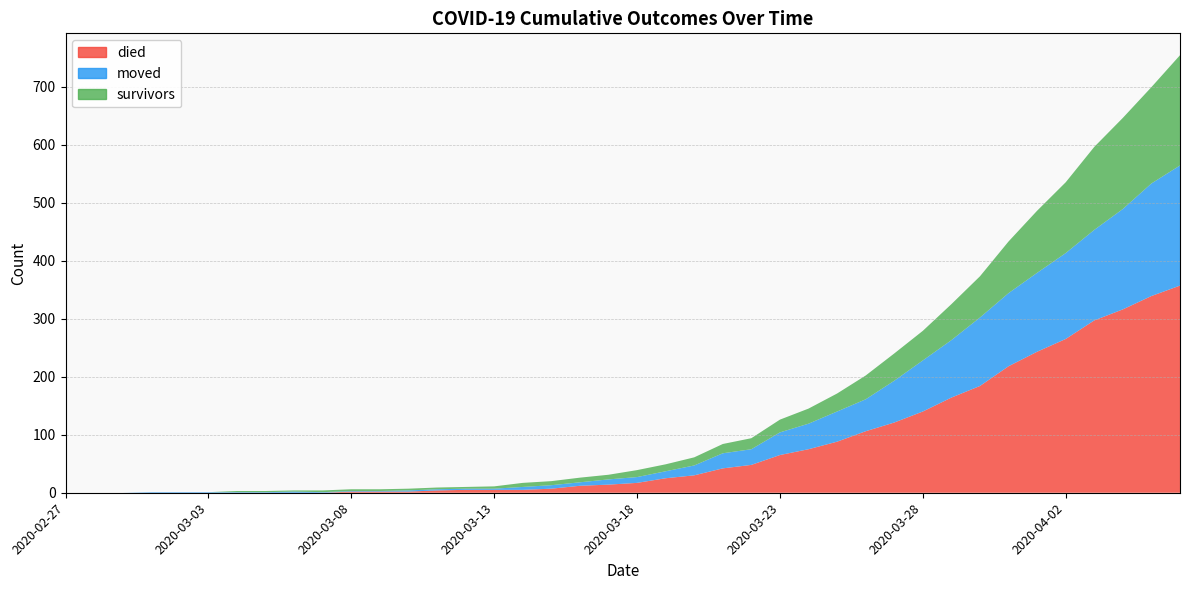

Reading right to left, what are all the values shown in this chart?

survivors: 2020-04-06=190	2020-04-05=166	2020-04-04=157	2020-04-03=143	2020-04-02=122	2020-04-01=107	2020-03-31=89	2020-03-30=71	2020-03-29=62	2020-03-28=51	2020-03-27=47	2020-03-26=41	2020-03-25=31	2020-03-24=26	2020-03-23=22	2020-03-22=19	2020-03-21=16	2020-03-20=14	2020-03-19=12	2020-03-18=12	2020-03-17=8	2020-03-16=8	2020-03-15=7	2020-03-14=7	2020-03-13=4	2020-03-12=3	2020-03-11=3	2020-03-10=3	2020-03-09=3	2020-03-08=3	2020-03-07=3	2020-03-06=2	2020-03-05=2	2020-03-04=2	2020-03-03=0	2020-03-02=0	2020-03-01=0	2020-02-29=0	2020-02-28=0	2020-02-27=0
died: 2020-04-06=357	2020-04-05=339	2020-04-04=316	2020-04-03=297	2020-04-02=265	2020-04-01=243	2020-03-31=218	2020-03-30=184	2020-03-29=164	2020-03-28=140	2020-03-27=121	2020-03-26=106	2020-03-25=88	2020-03-24=75	2020-03-23=65	2020-03-22=48	2020-03-21=42	2020-03-20=30	2020-03-19=25	2020-03-18=17	2020-03-17=14	2020-03-16=12	2020-03-15=7	2020-03-14=5	2020-03-13=5	2020-03-12=5	2020-03-11=4	2020-03-10=2	2020-03-09=2	2020-03-08=2	2020-03-07=0	2020-03-06=0	2020-03-05=0	2020-03-04=0	2020-03-03=0	2020-03-02=0	2020-03-01=0	2020-02-29=0	2020-02-28=0	2020-02-27=0
moved: 2020-04-06=207	2020-04-05=194	2020-04-04=173	2020-04-03=156	2020-04-02=148	2020-04-01=136	2020-03-31=126	2020-03-30=118	2020-03-29=99	2020-03-28=88	2020-03-27=72	2020-03-26=55	2020-03-25=52	2020-03-24=44	2020-03-23=39	2020-03-22=27	2020-03-21=26	2020-03-20=17	2020-03-19=12	2020-03-18=10	2020-03-17=9	2020-03-16=6	2020-03-15=6	2020-03-14=5	2020-03-13=2	2020-03-12=2	2020-03-11=2	2020-03-10=2	2020-03-09=1	2020-03-08=1	2020-03-07=1	2020-03-06=2	2020-03-05=1	2020-03-04=1	2020-03-03=1	2020-03-02=1	2020-03-01=1	2020-02-29=0	2020-02-28=0	2020-02-27=0